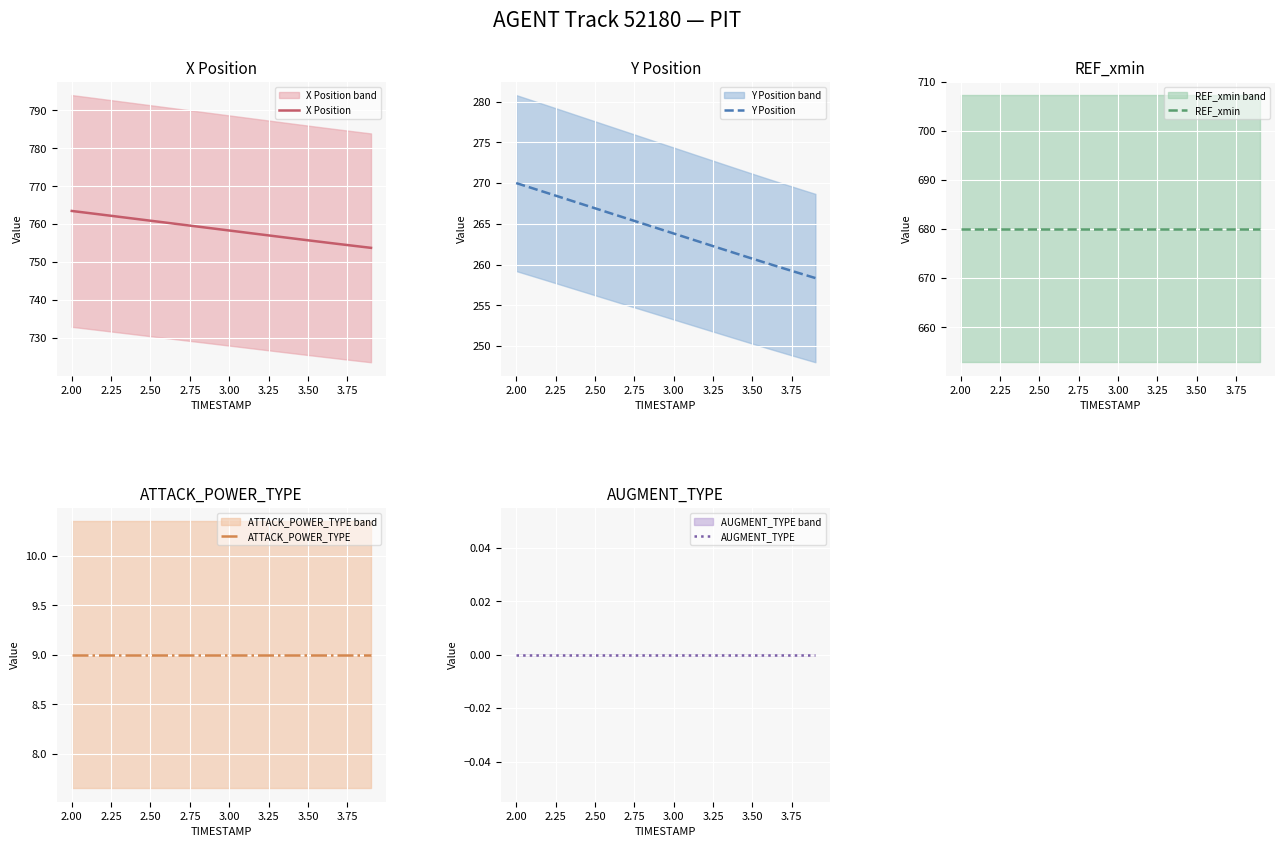

The value of X Position at 3.50 is 1102.4. True or false?

False